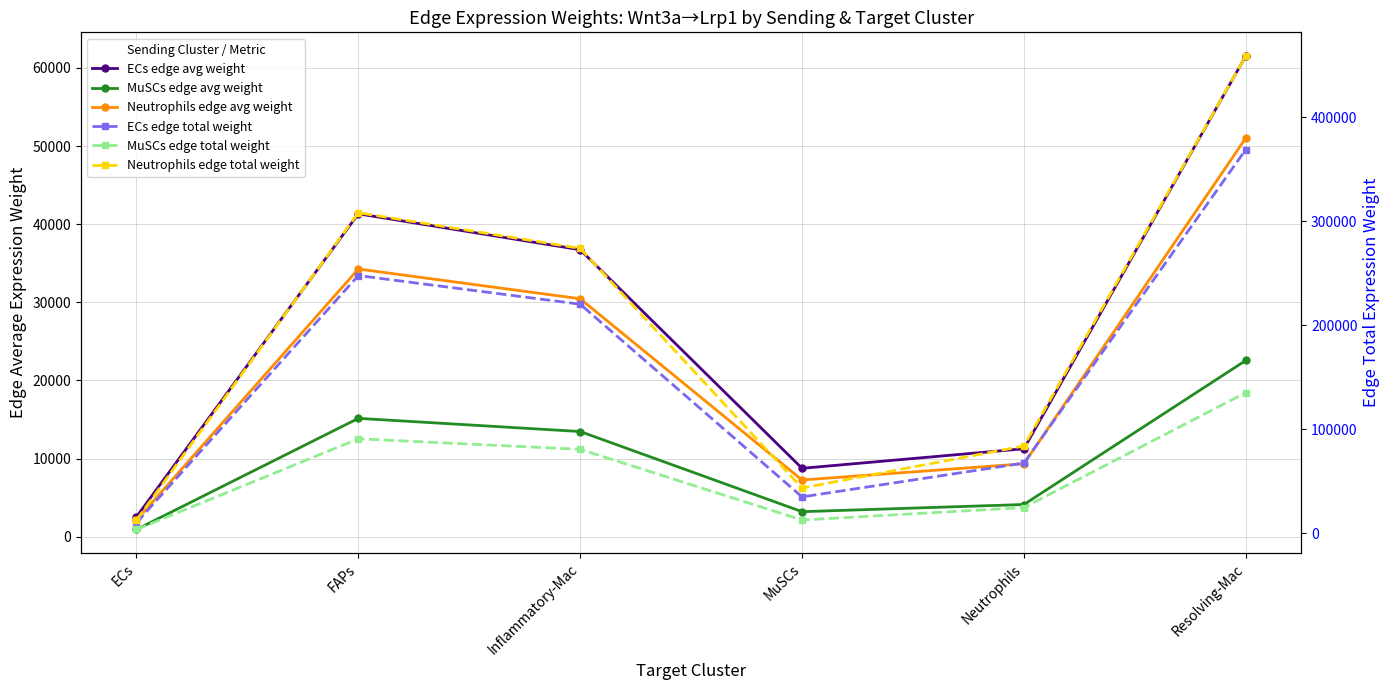

What is the label of the 3rd point from the right?

MuSCs